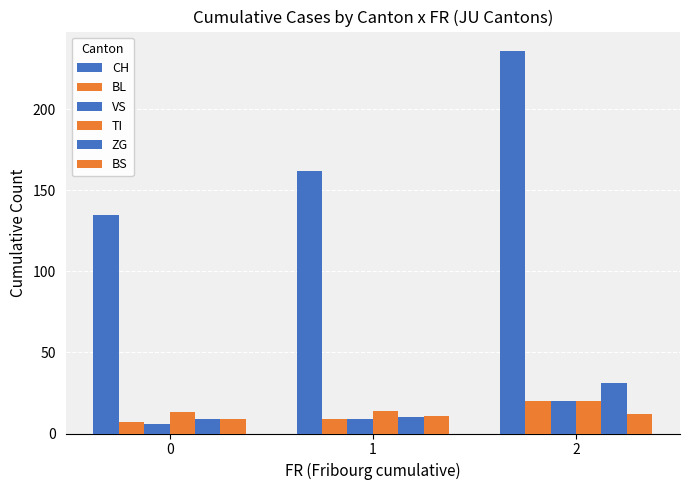

Between 2 and 1, which is larger?

2